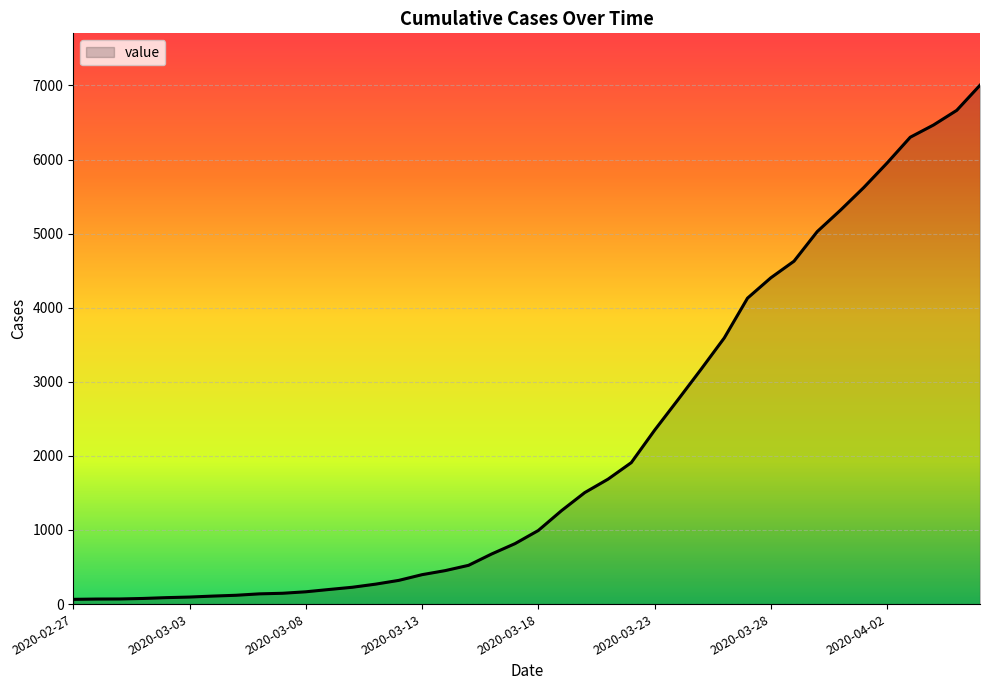

What is the greatest value displayed?

7003